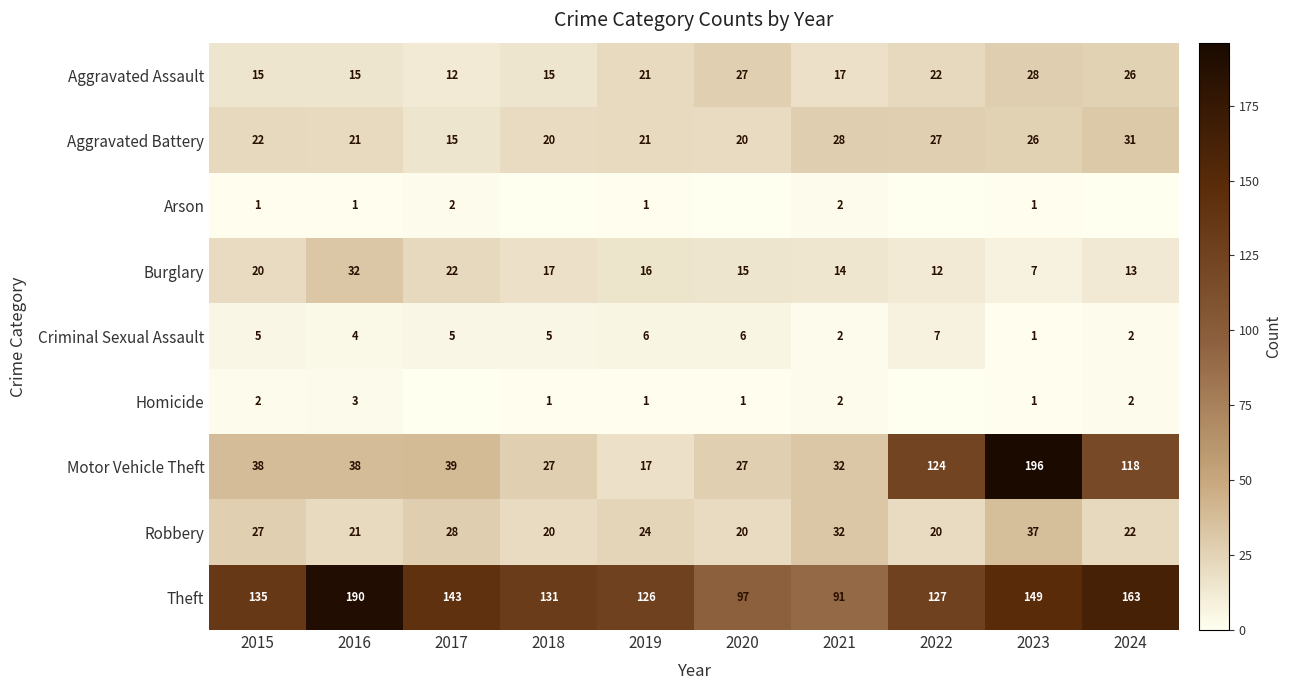

Between 2015 and 2019, which series saw the biggest shift?

Motor Vehicle Theft